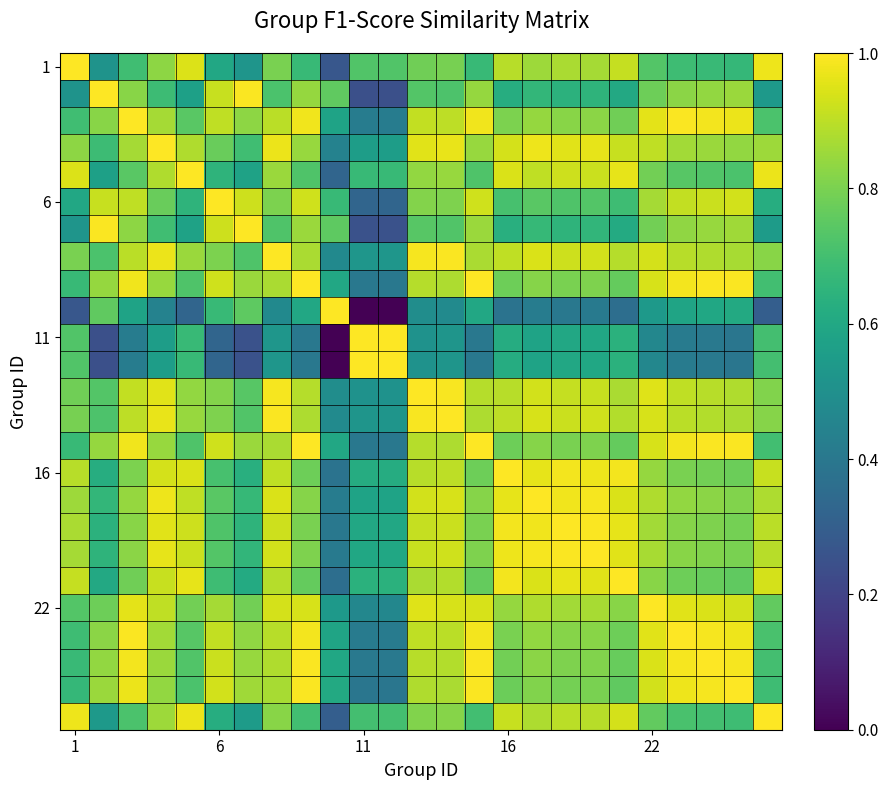

Count the number of data series in this chart.

25